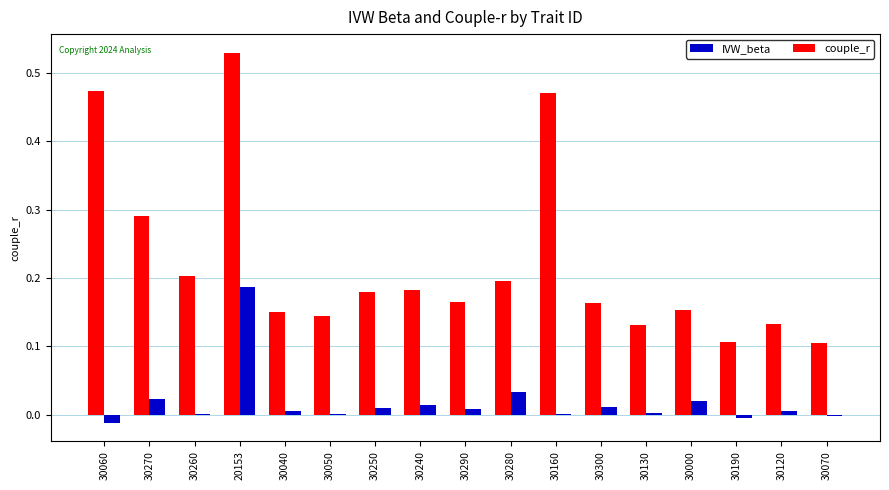

How many data points does each series have?

17